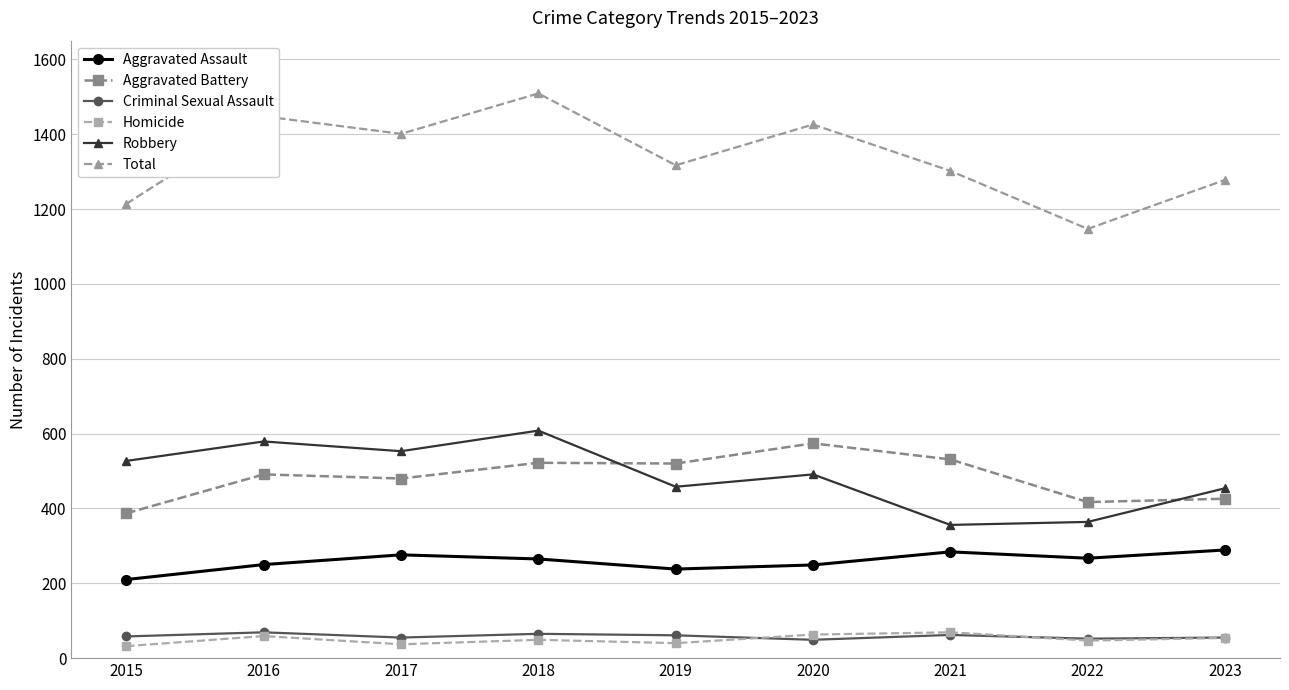

The value of Aggravated Assault at 2017 is 276. True or false?

True